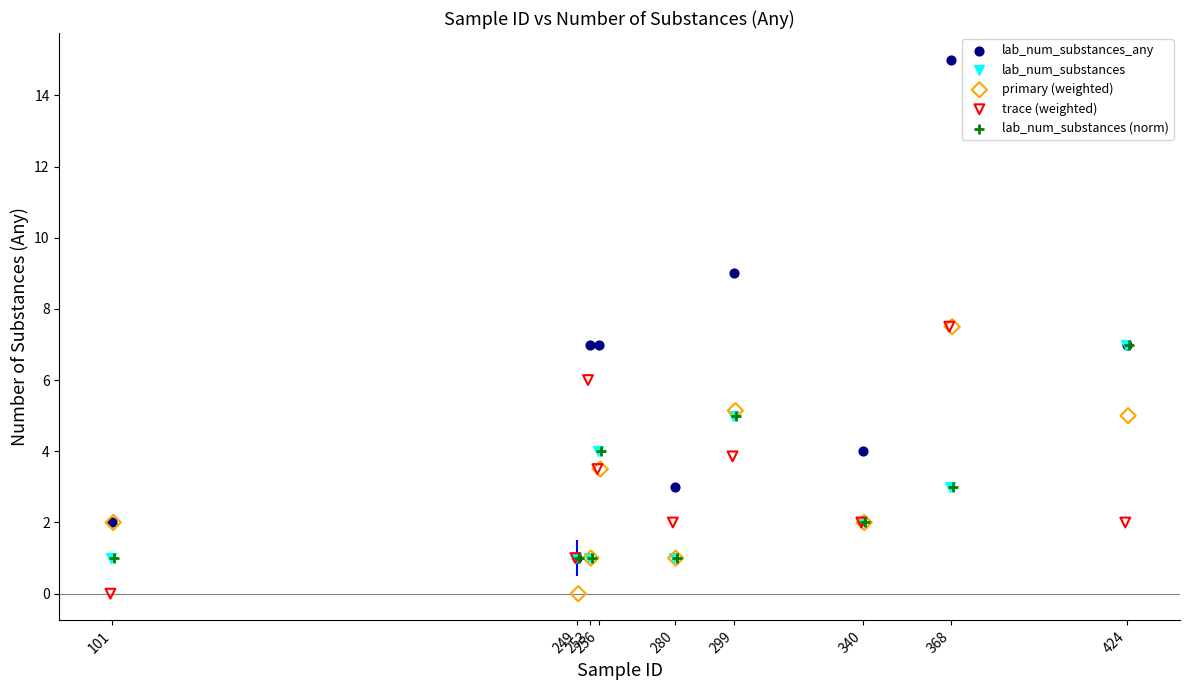

Which series has the widest spread of Y values?

lab_num_substances_any